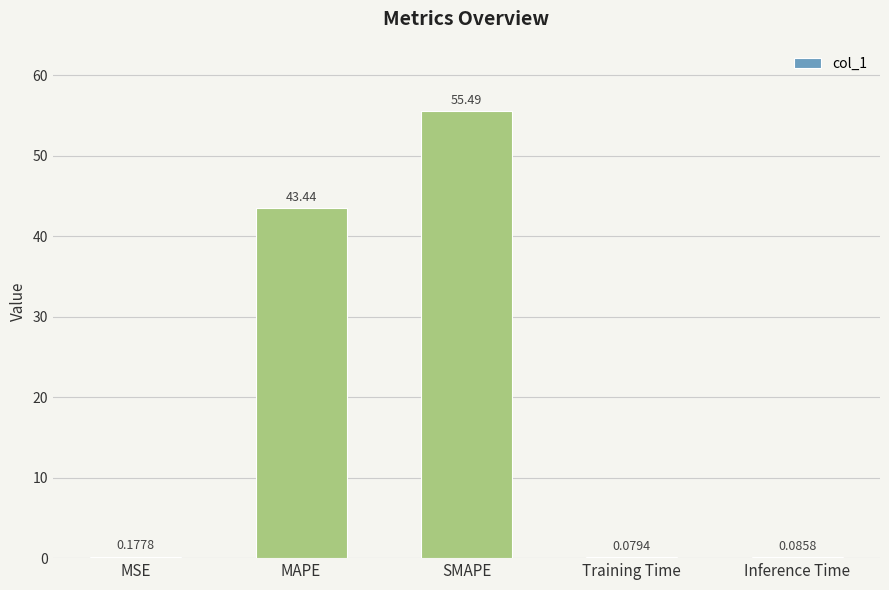

At which label is the value closest to 27?

MAPE